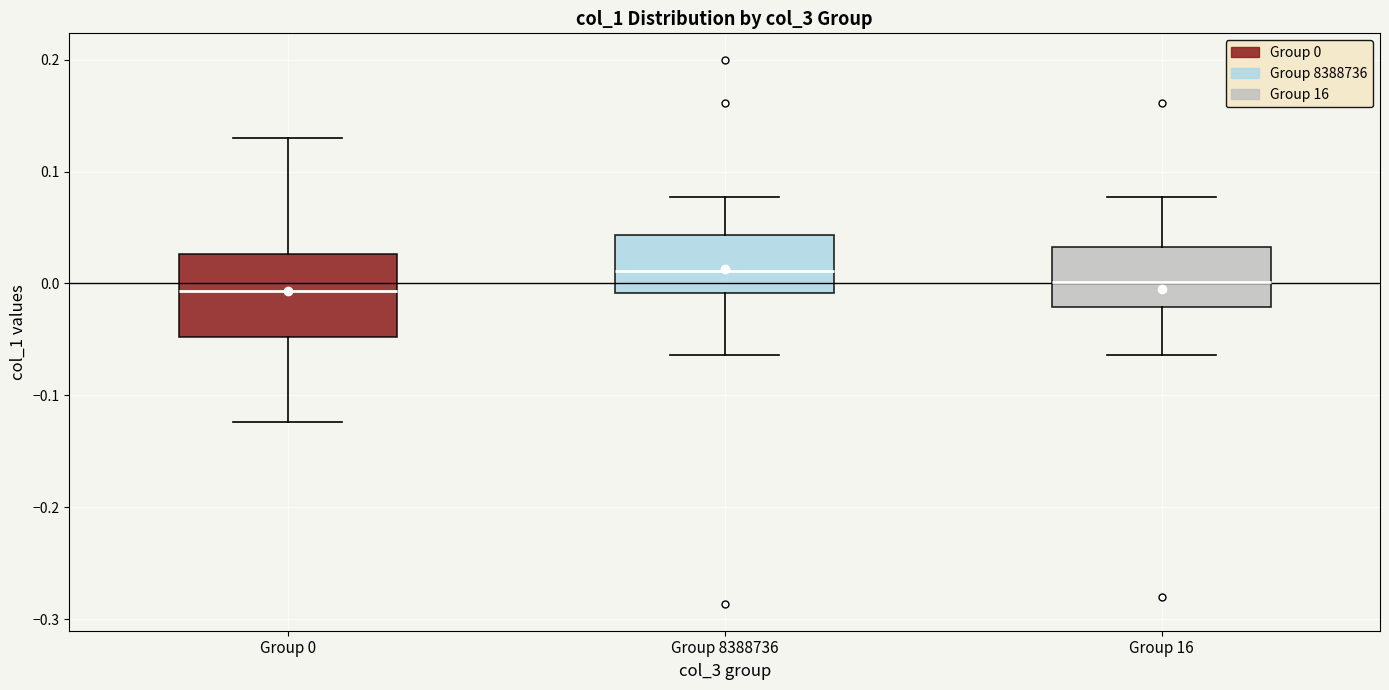

Where is the upper edge of the box for Group 16 on the y-axis? The values are not printed on the chart, so give them approximately, as read against the axis.

0.03